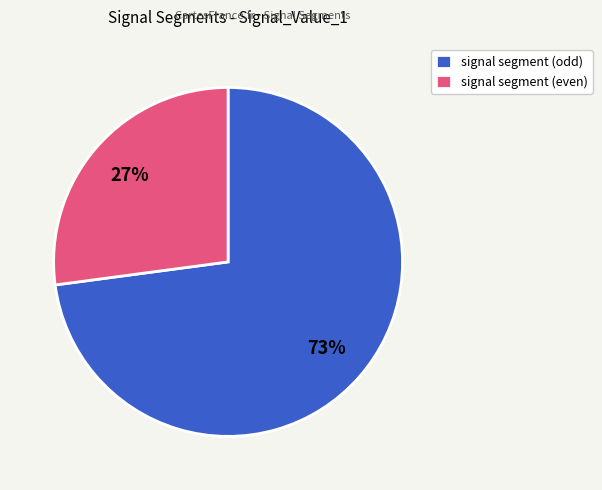

Do signal segment (odd) and signal segment (even) together represent more than half of the pie?

Yes